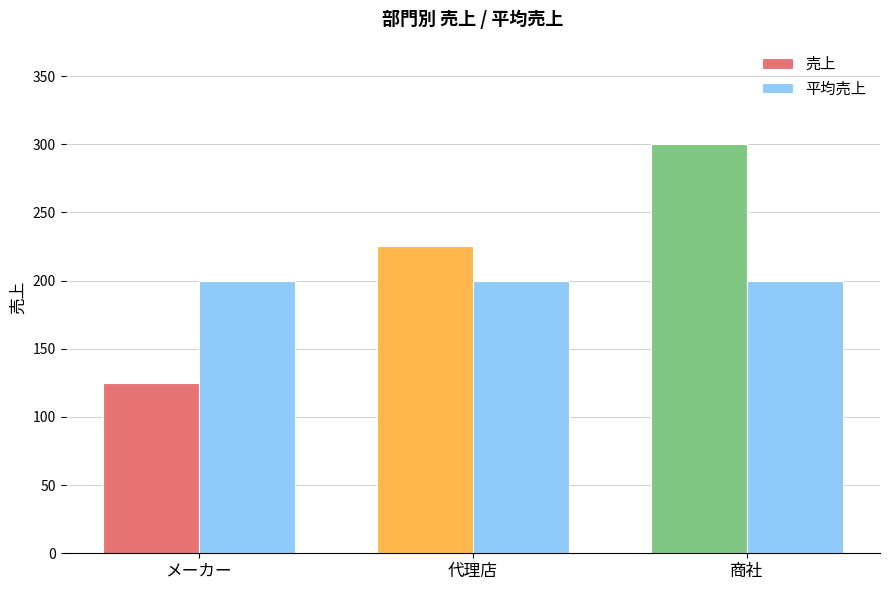

Is the value of 売上 at 商社 greater than the value of 平均売上 at 商社?

Yes